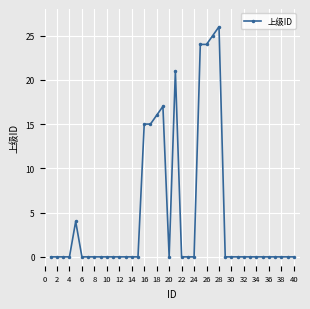

What is the greatest value displayed?

26